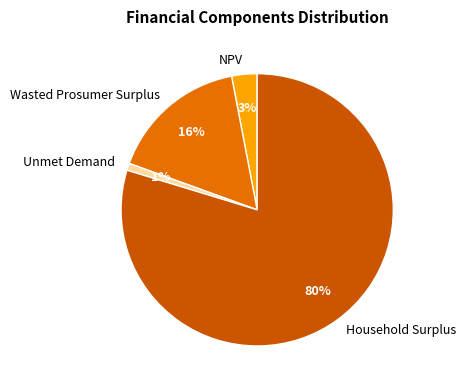

To the nearest percent, what portion does Unmet Demand represent?

1%